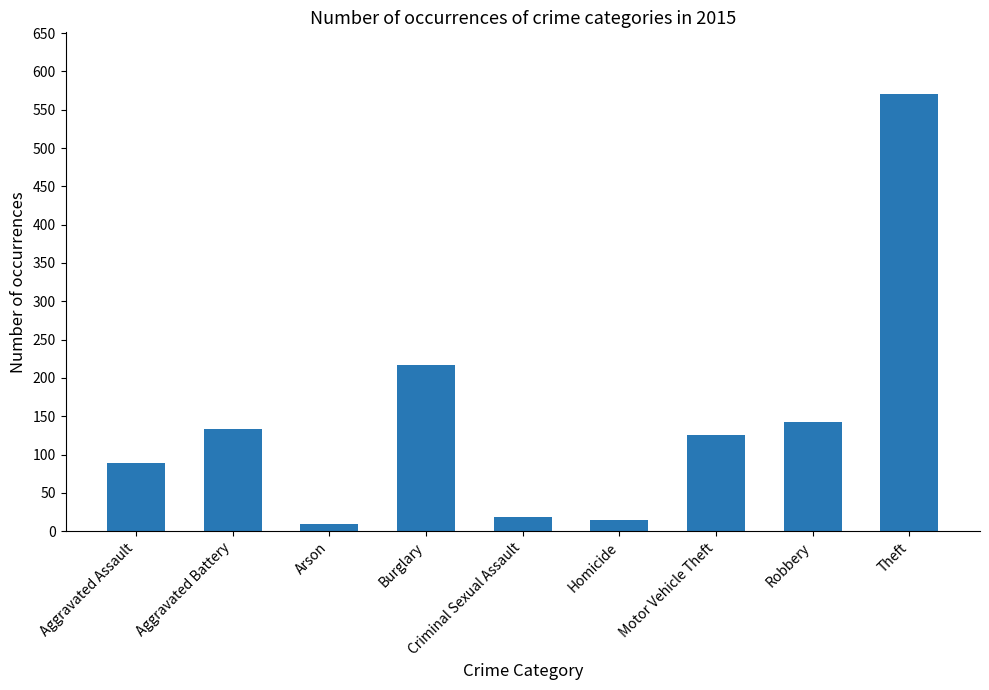

What is the difference between the second highest and minimum values?

208